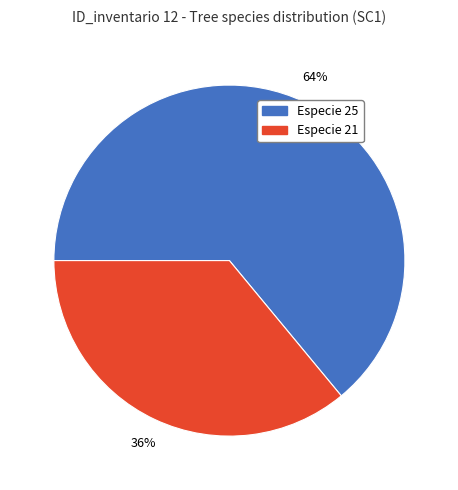

Do Especie 21 and Especie 25 together represent more than half of the pie?

Yes